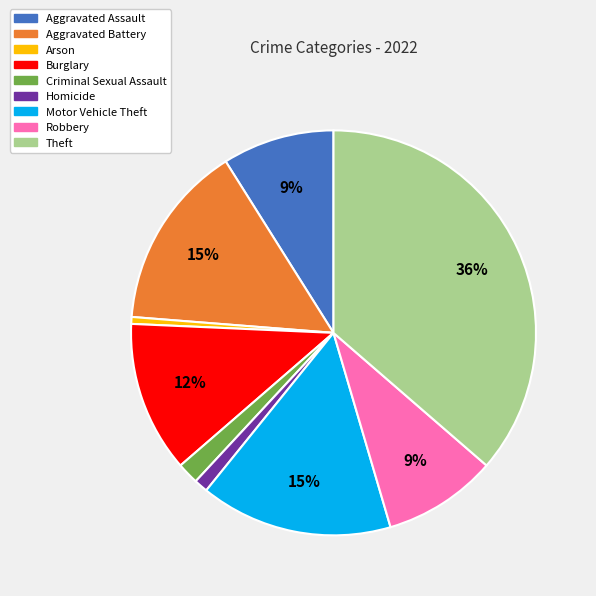

Does Theft account for over 50% of the chart?

No